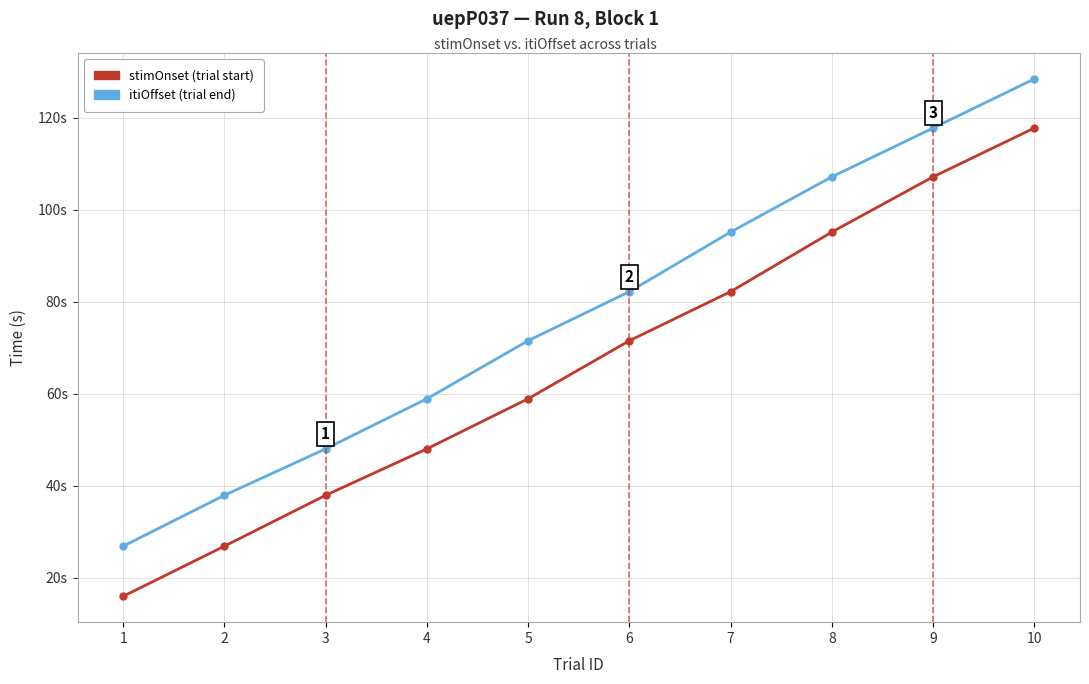

What is the spread (max minus min) of values at 10?

10.7